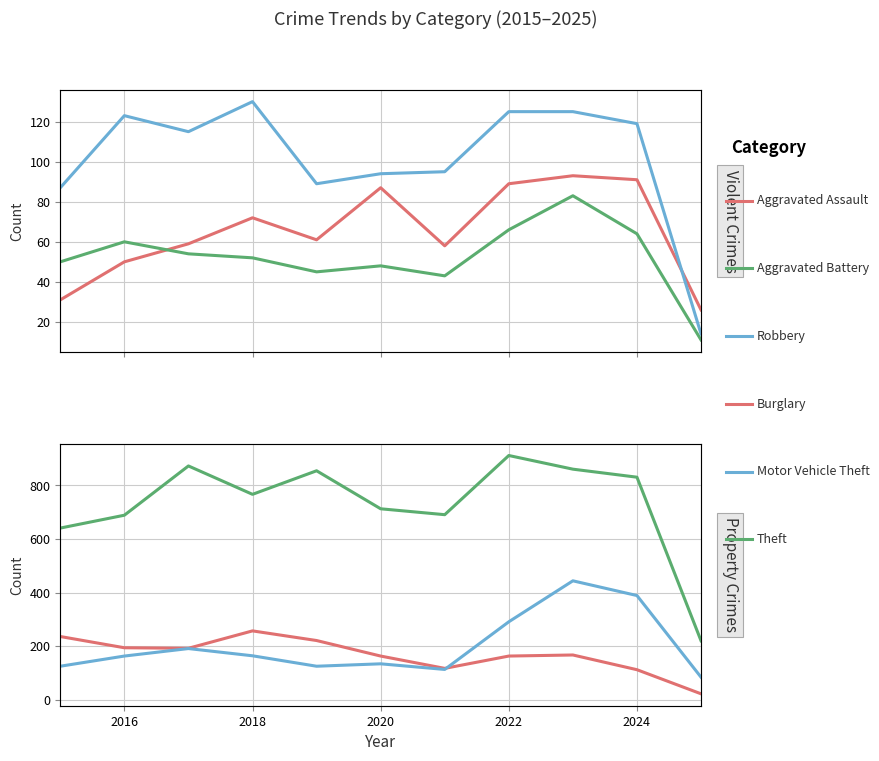

Is the value of Aggravated Battery at 7 greater than the value of Burglary at 2014?

No